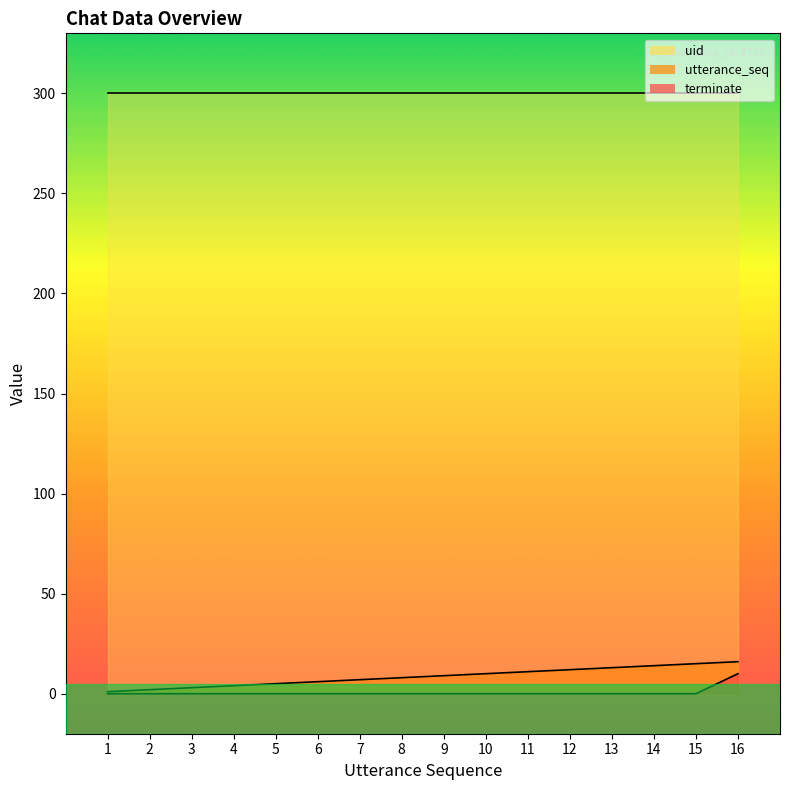

Does the chart have visible grid lines?

No